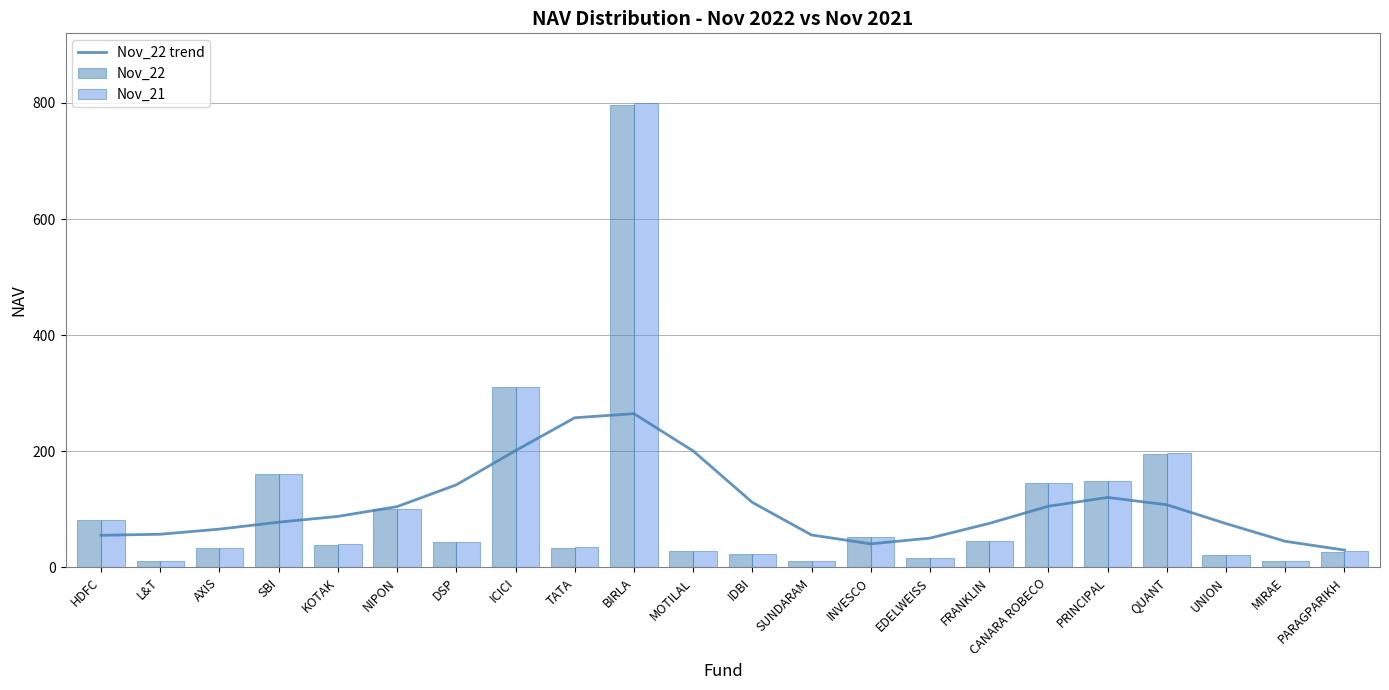

Reading right to left, list all the values displayed in this chart.

Nov_22 trend: 29.9	45.1	75.5	108.0	120.6	105.5	75.9	50.6	40.7	55.9	112.0	200.7	264.8	257.8	201.2	142.3	104.8	87.9	78.0	66.0	57.2	55.4
Nov_22: 27.3	11.8	21.4	194.6	148.3	144.6	44.9	15.5	52.4	10.7	23.4	28.2	796.4	34.2	310.5	43.8	101.2	39.3	160.4	32.8	11.5	82.4
Nov_21: 27.5	11.8	21.6	196.3	148.9	145.7	45.0	15.6	52.6	10.7	23.5	28.4	799.8	34.4	310.8	44.0	101.3	39.6	161.5	32.9	11.6	82.5